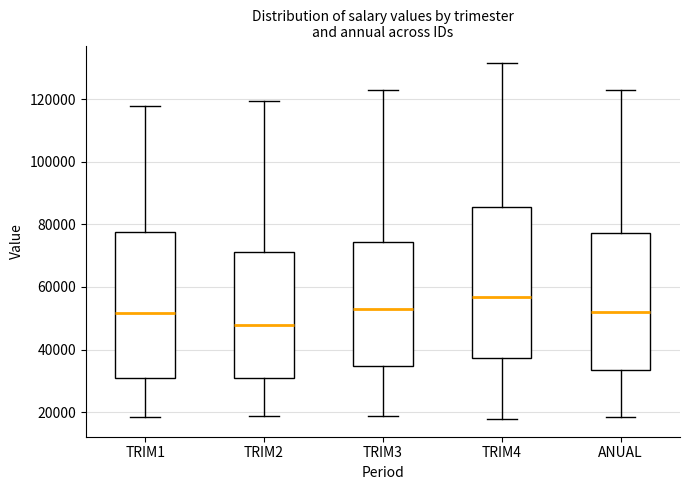

Reading left to right, transcribe this box plot: for each box, give where its median line is, the range the box spans, and where its two whiskers end, as read against the y-axis. The values are not printed on the chart, so give them approximately, as read against the axis.

TRIM1: median 52000, box 30000 to 78000, whiskers 18000 to 118000
TRIM2: median 48000, box 32000 to 72000, whiskers 18000 to 120000
TRIM3: median 52000, box 34000 to 74000, whiskers 18000 to 124000
TRIM4: median 56000, box 38000 to 86000, whiskers 18000 to 132000
ANUAL: median 52000, box 34000 to 78000, whiskers 18000 to 124000